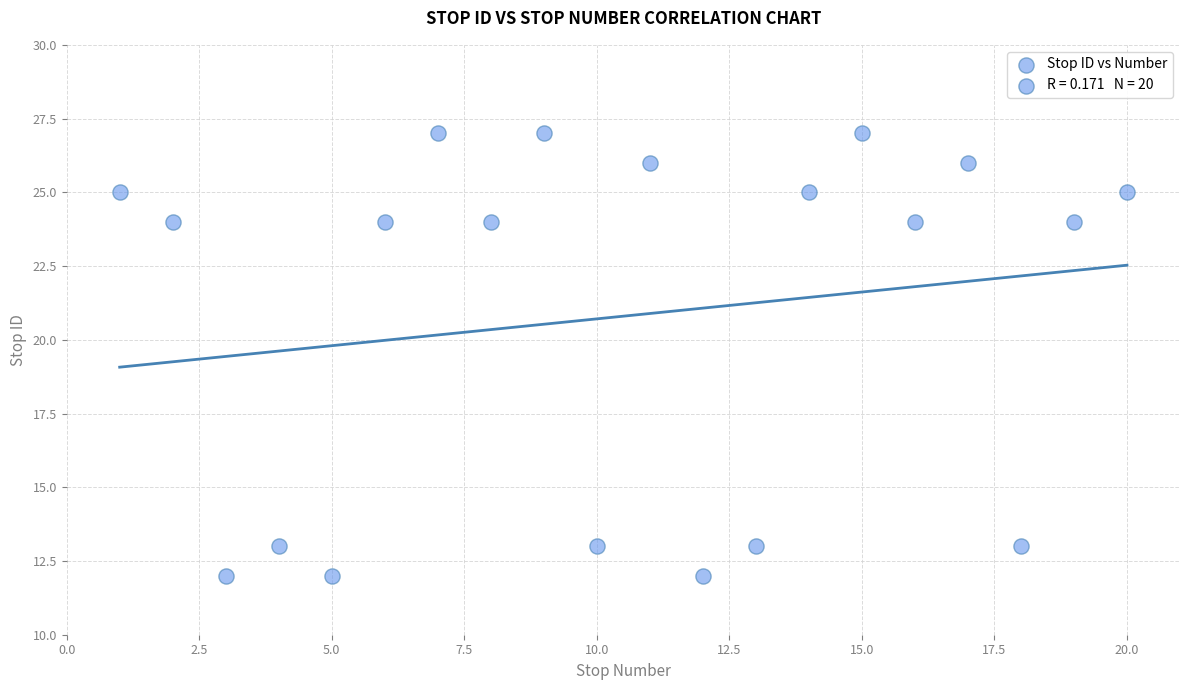

What is the range of Y values (max minus min)?

15